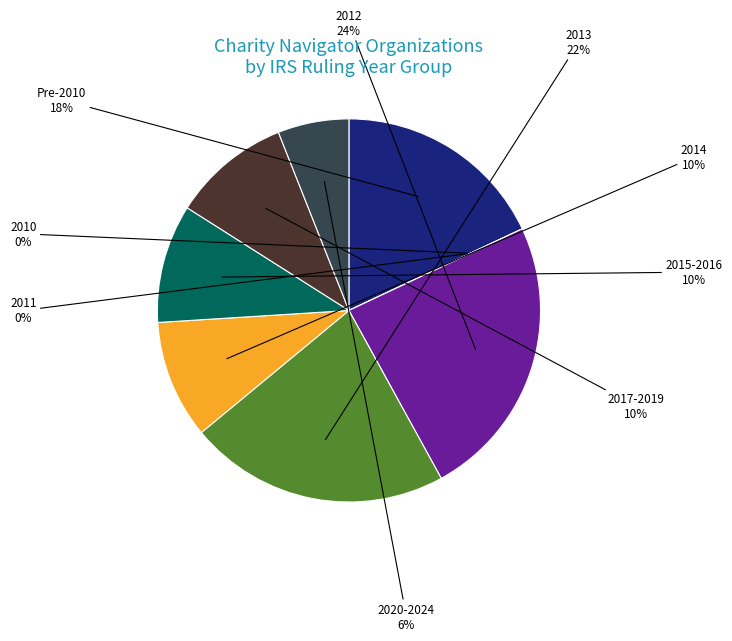

Count the number of slices in the pie.

5